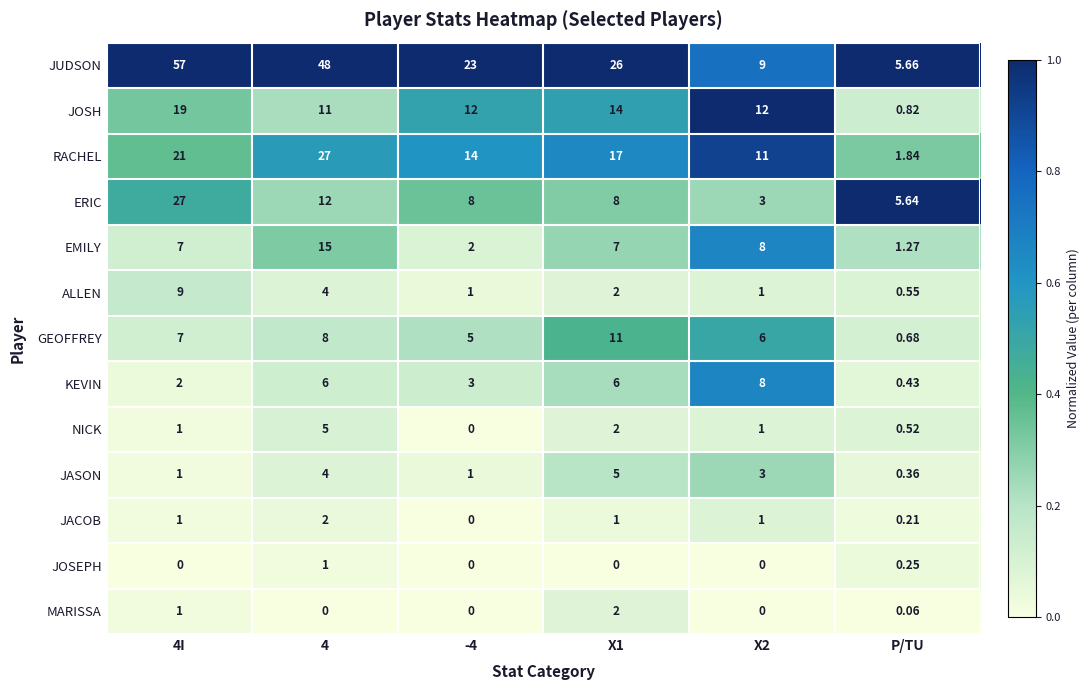

What is the greatest value displayed?

57.0